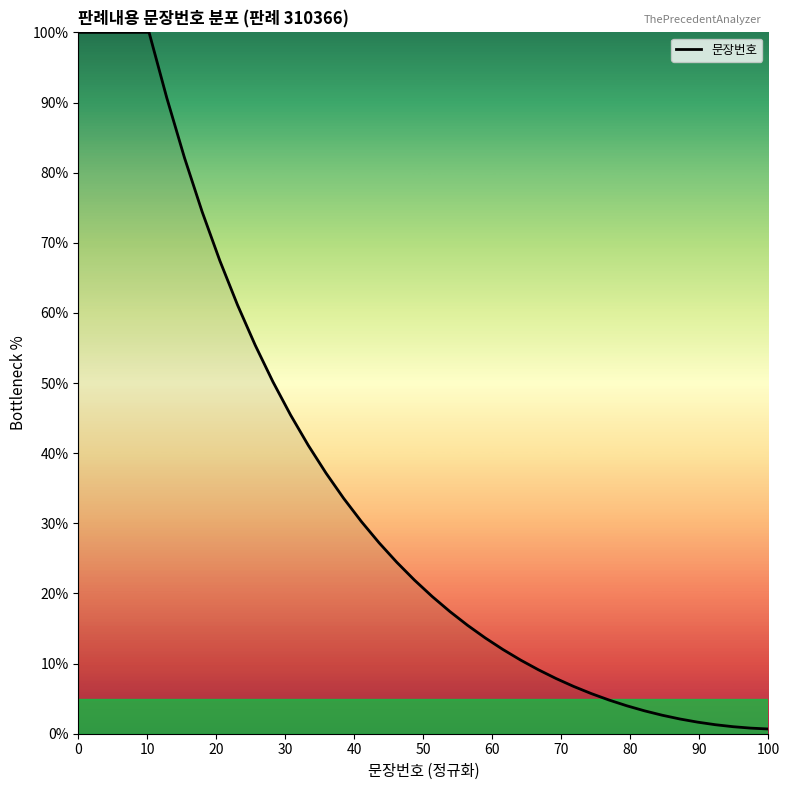

What is the maximum value shown in the chart?

100.0